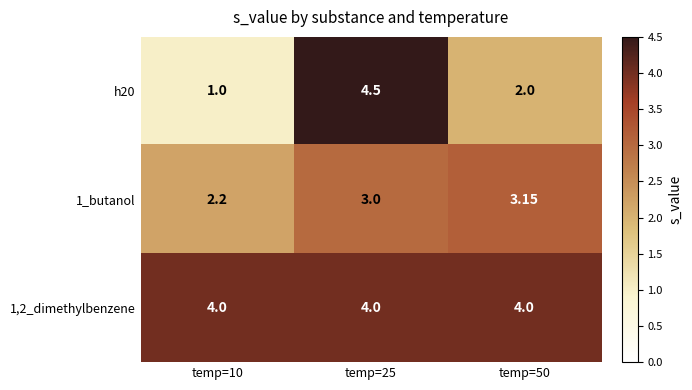

At temp=50, list the series in order from largest to smallest.

1,2_dimethylbenzene, 1_butanol, h20